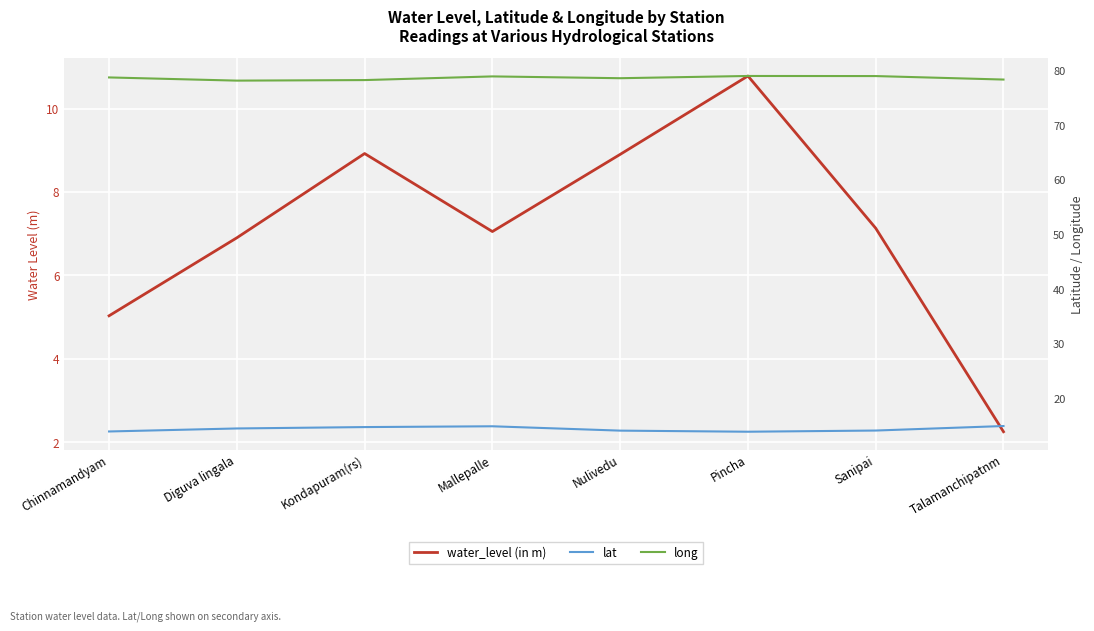

Where is the first local minimum for water_level (in m)?

Mallepalle